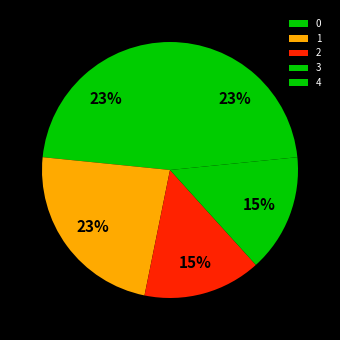

Is there a majority slice in this chart?

No